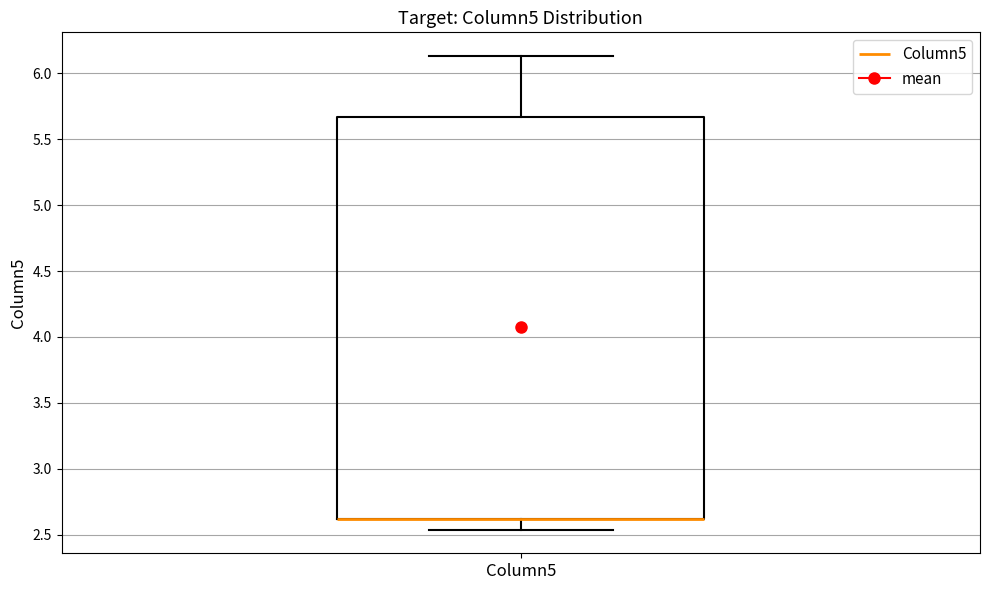

Read this box plot against the y-axis: the position of the median line, the range covered by the box, and the ends of both whiskers. The values are not printed on the chart, so give them approximately, as read against the axis.

median 2.60 (drawn on the box's lower edge), box 2.60 to 5.65, whiskers 2.55 to 6.15